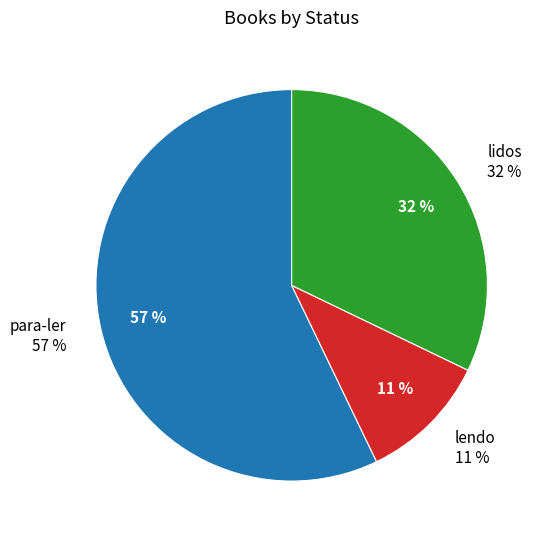

To the nearest percent, what is the average slice percentage?

33%